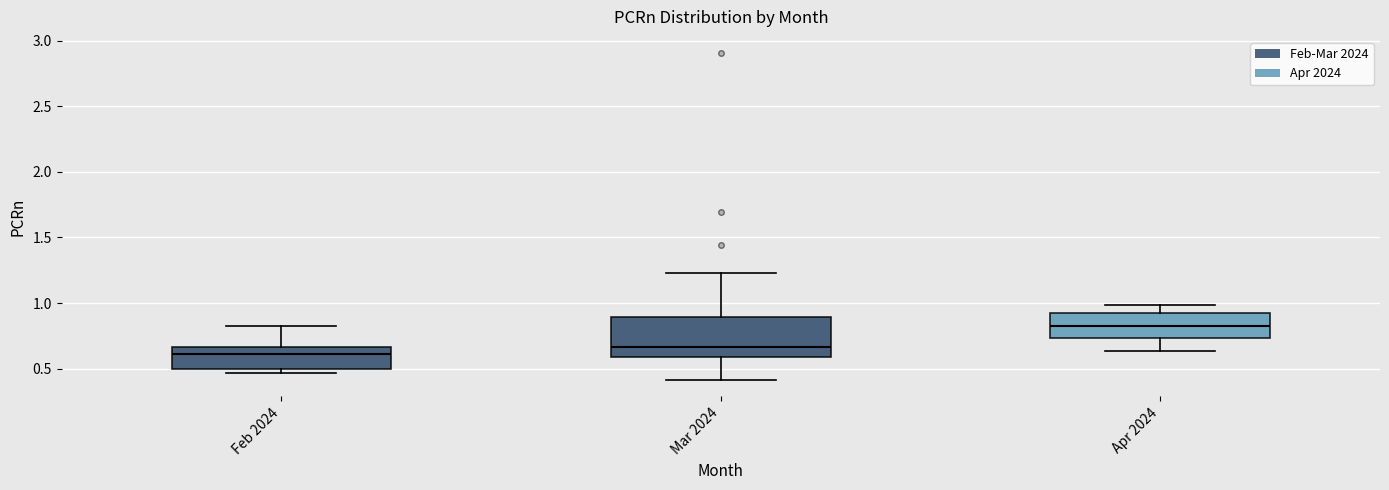

Reading left to right, transcribe this box plot: for each box, give where its median line is, the range the box spans, and where its two whiskers end, as read against the y-axis. The values are not printed on the chart, so give them approximately, as read against the axis.

Feb 2024: median 0.60, box 0.50 to 0.65, whiskers 0.45 to 0.85
Mar 2024: median 0.65, box 0.60 to 0.90, whiskers 0.40 to 1.25
Apr 2024: median 0.85, box 0.75 to 0.95, whiskers 0.65 to 1.00